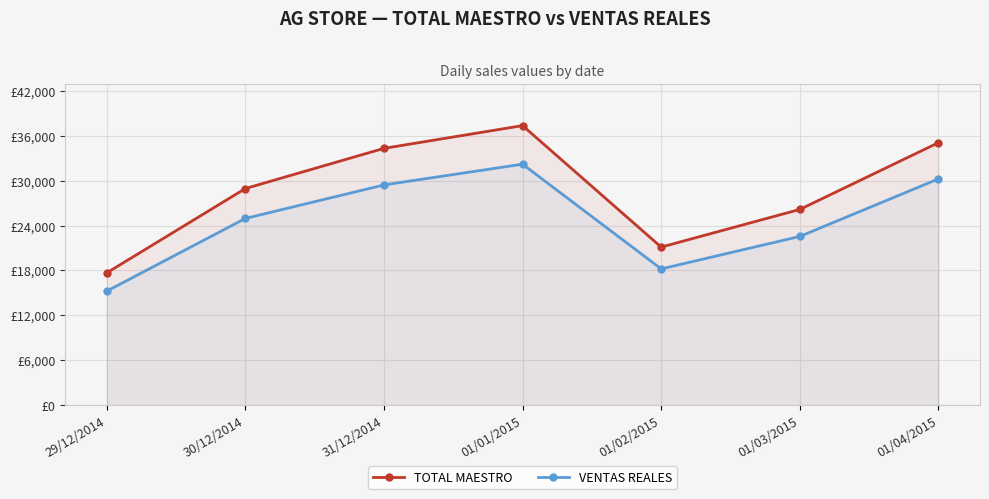

Which series has the widest spread of values?

TOTAL MAESTRO